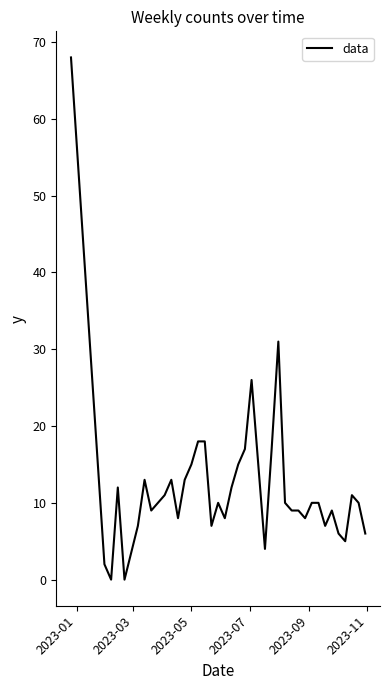

What is the difference between the maximum and minimum values?

68